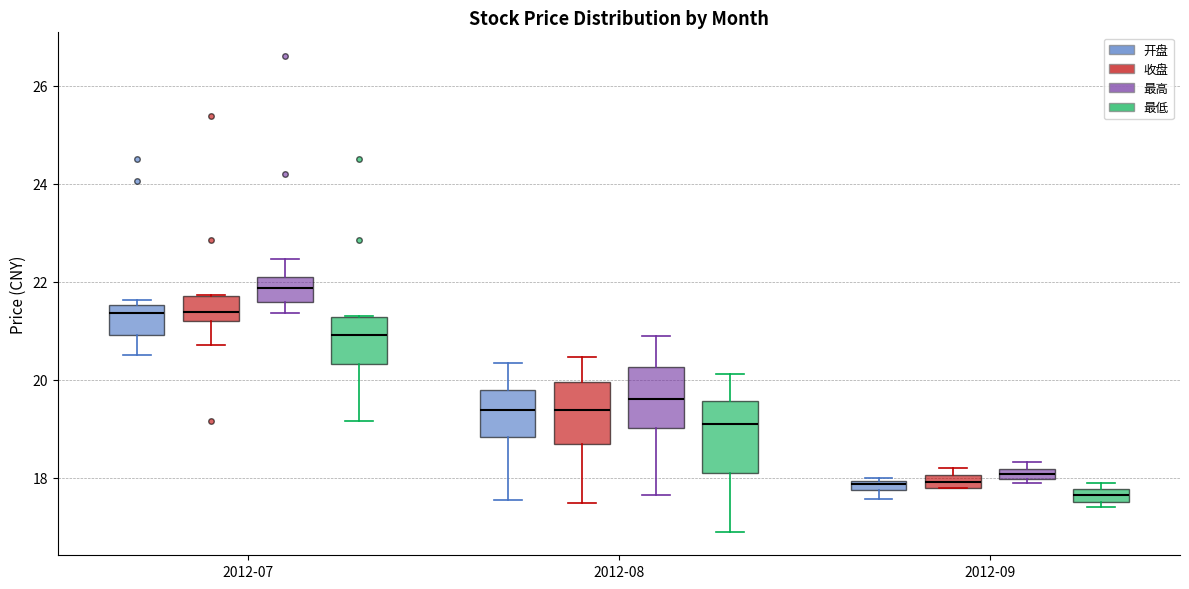

Which box's median line is the lowest?

2012-09 (最低)